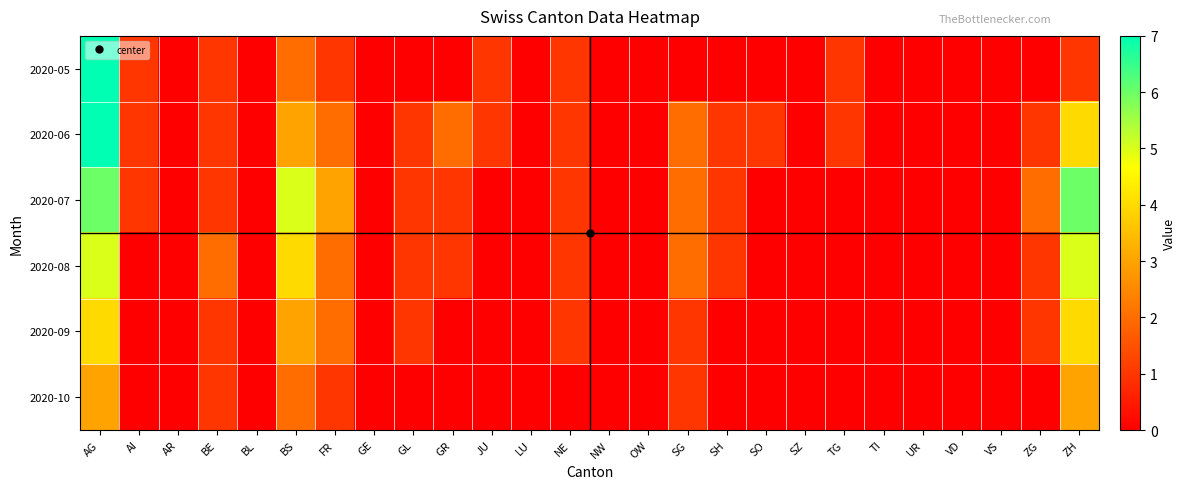

Rank the series by their maximum value, from highest to lowest.

2020-05, 2020-06, 2020-07, 2020-08, 2020-09, 2020-10